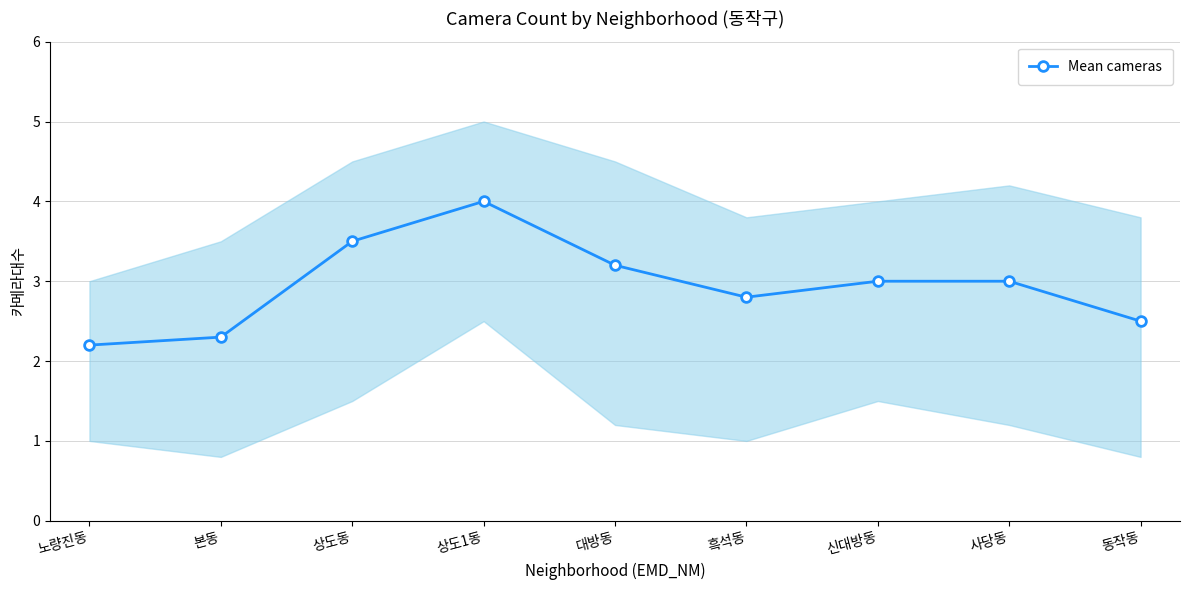

What is the change in value from 상도동 to 동작동?

-1.0